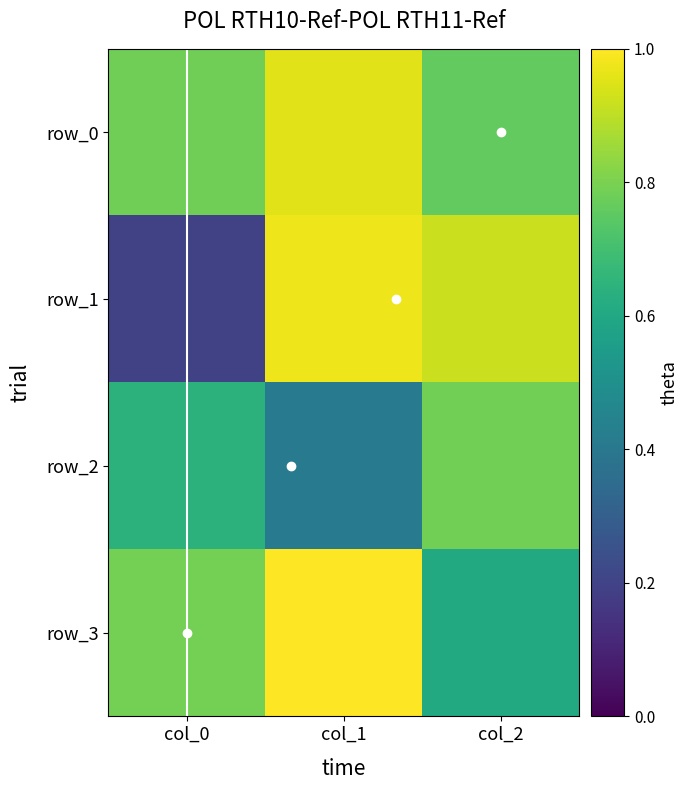

The row_1 series shows 0.9 at col_2. True or false?

True